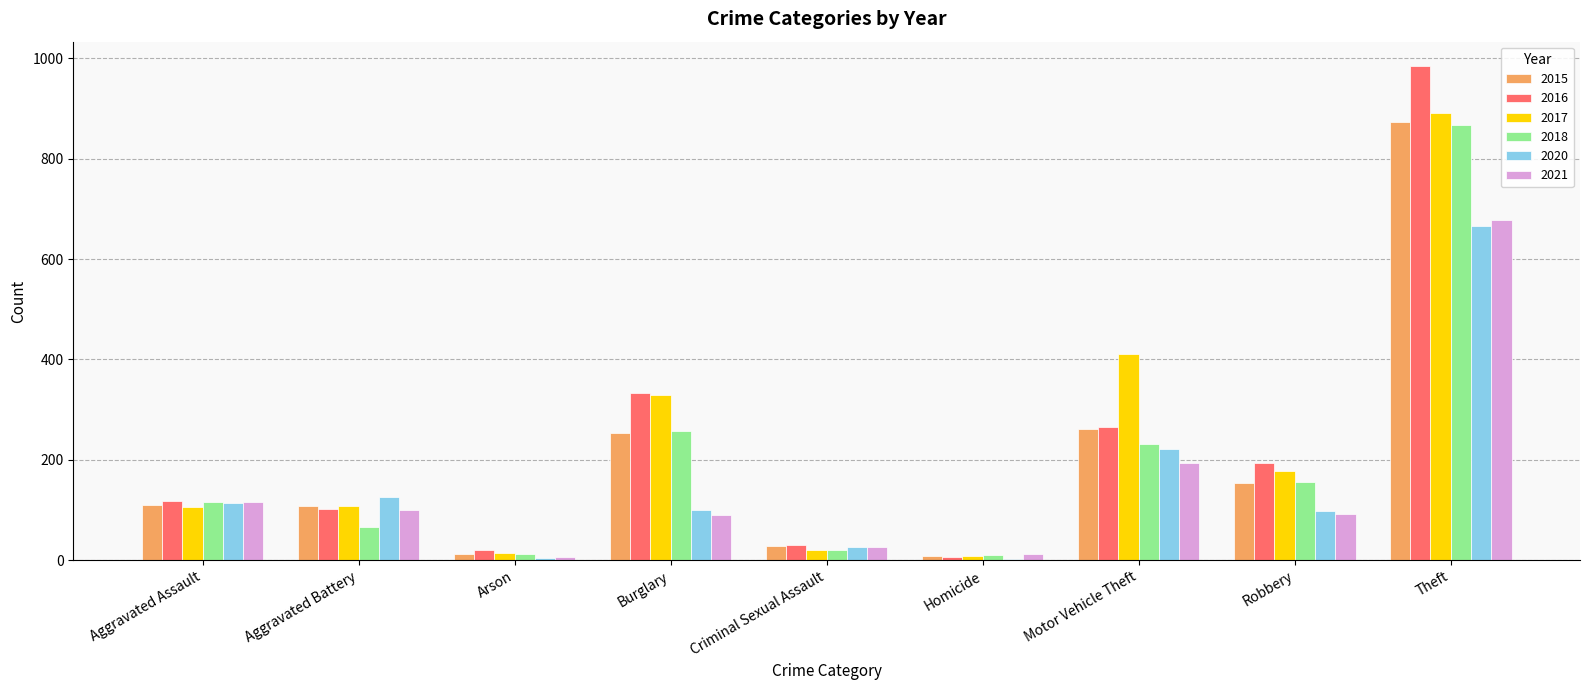

True or false: 2018 has a value of 115 at Aggravated Assault.

True